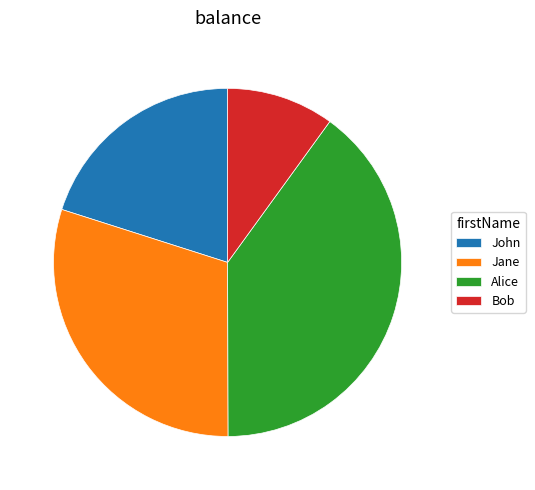

Does Jane represent more than half of the total?

No